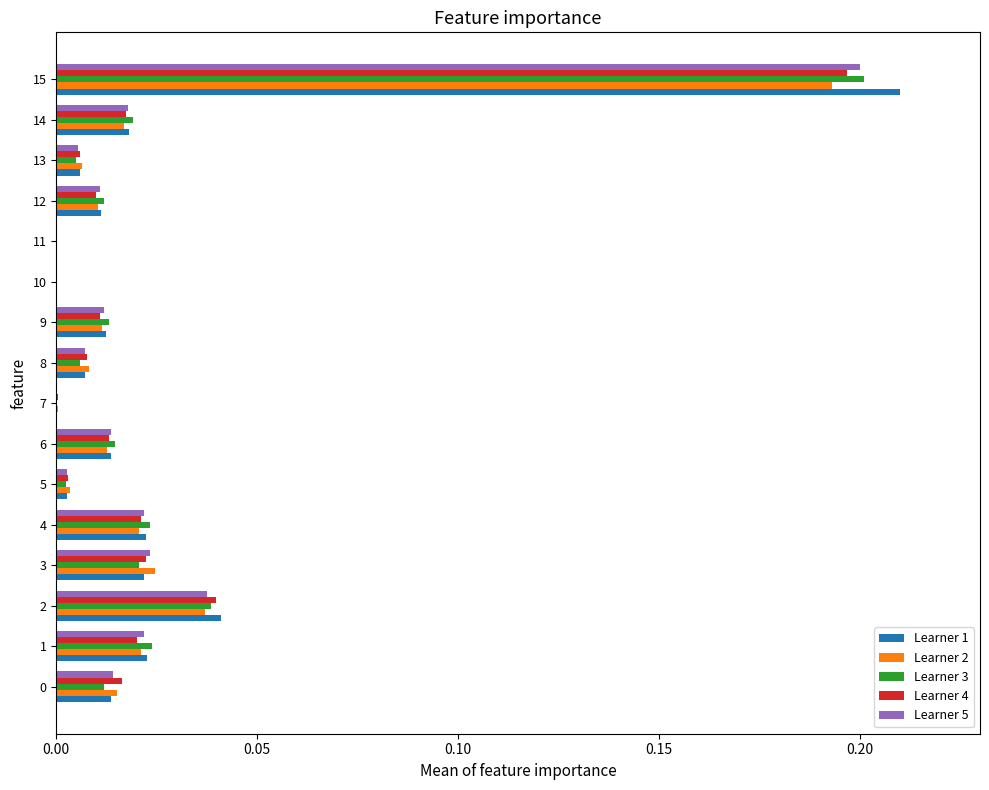

Which series has the largest range (max minus min)?

Learner 1